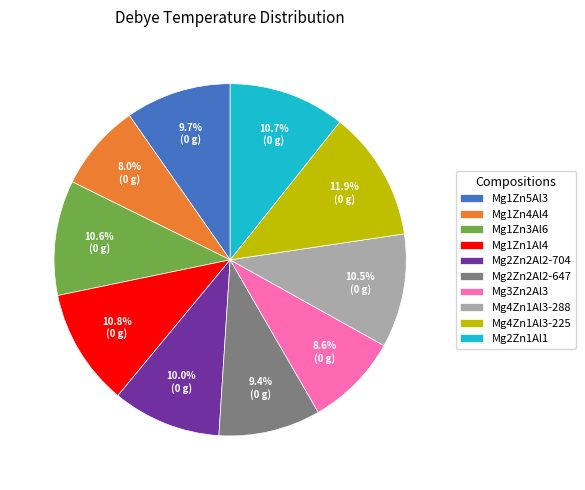

To the nearest percent, what is the difference between the largest and smallest slice percentages?

4%